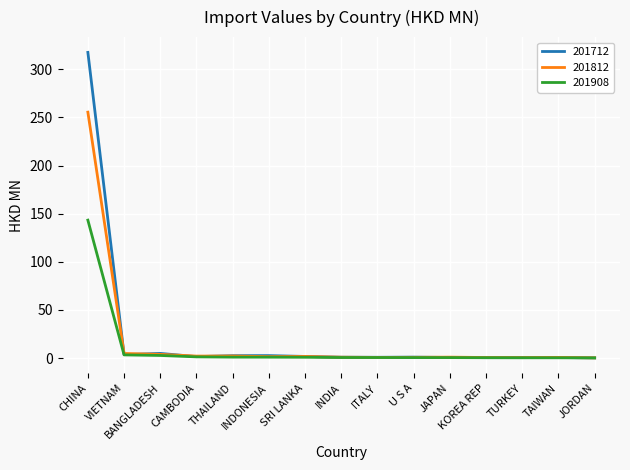

Which series has the largest range (max minus min)?

201712